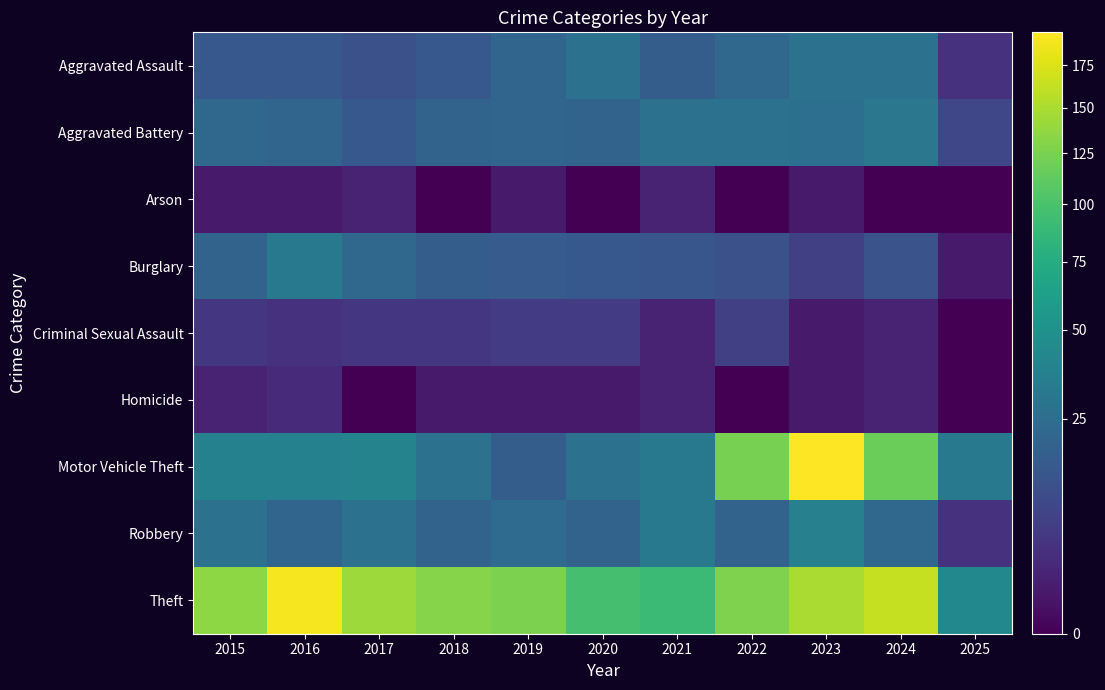

Reading right to left, list all the values displayed in this chart.

Aggravated Assault: 2025=4	2024=27	2023=28	2022=22	2021=17	2020=27	2019=21	2018=15	2017=12	2016=15	2015=15
Aggravated Battery: 2025=9	2024=31	2023=26	2022=27	2021=28	2020=20	2019=21	2018=20	2017=15	2016=21	2015=22
Arson: 2025=0	2024=0	2023=1	2022=0	2021=2	2020=0	2019=1	2018=0	2017=2	2016=1	2015=1
Burglary: 2025=1	2024=13	2023=7	2022=12	2021=14	2020=15	2019=16	2018=17	2017=22	2016=32	2015=20
Criminal Sexual Assault: 2025=0	2024=2	2023=1	2022=7	2021=2	2020=6	2019=6	2018=5	2017=5	2016=4	2015=5
Homicide: 2025=0	2024=2	2023=1	2022=0	2021=2	2020=1	2019=1	2018=1	2017=0	2016=3	2015=2
Motor Vehicle Theft: 2025=32	2024=118	2023=196	2022=124	2021=32	2020=27	2019=17	2018=27	2017=39	2016=38	2015=38
Robbery: 2025=4	2024=22	2023=37	2022=20	2021=32	2020=20	2019=24	2018=20	2017=28	2016=21	2015=27
Theft: 2025=43	2024=163	2023=149	2022=127	2021=91	2020=97	2019=126	2018=131	2017=143	2016=190	2015=135